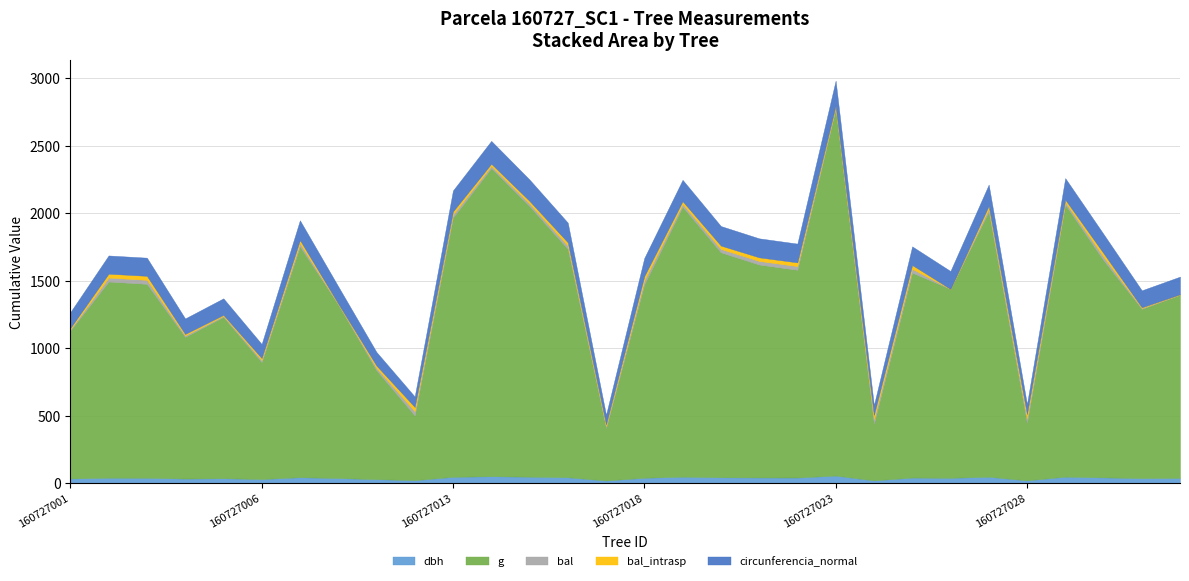

True or false: g and bal_intrasp intersect in this chart.

False